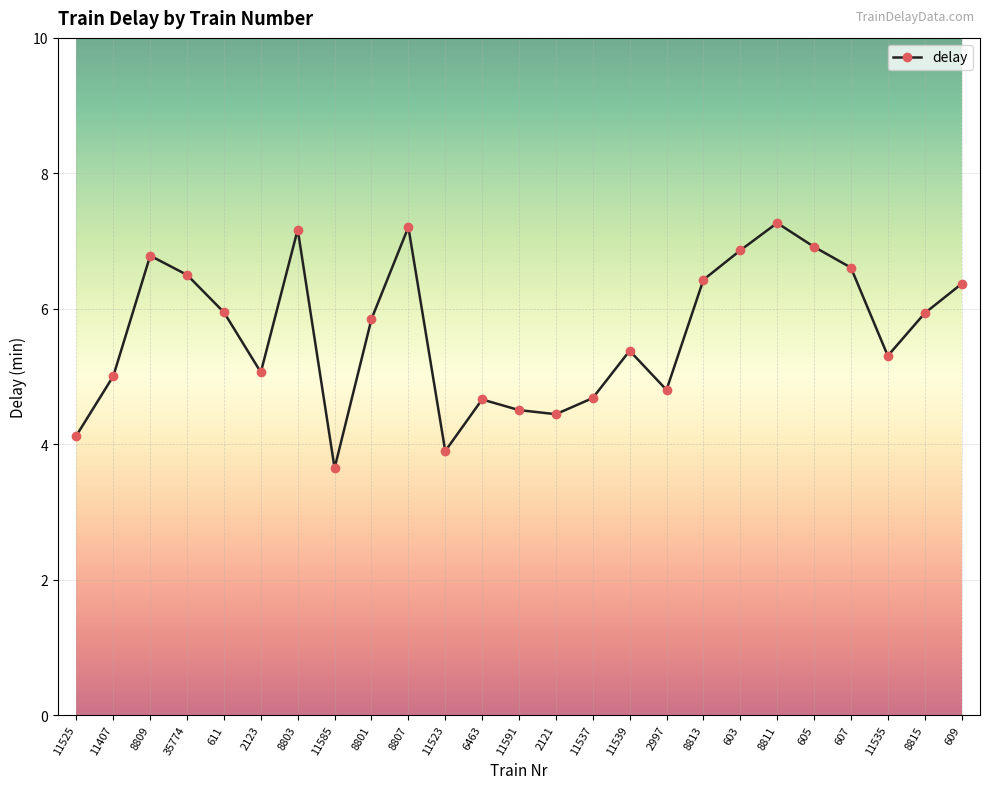

What is the label of the 11th point from the left?

11523